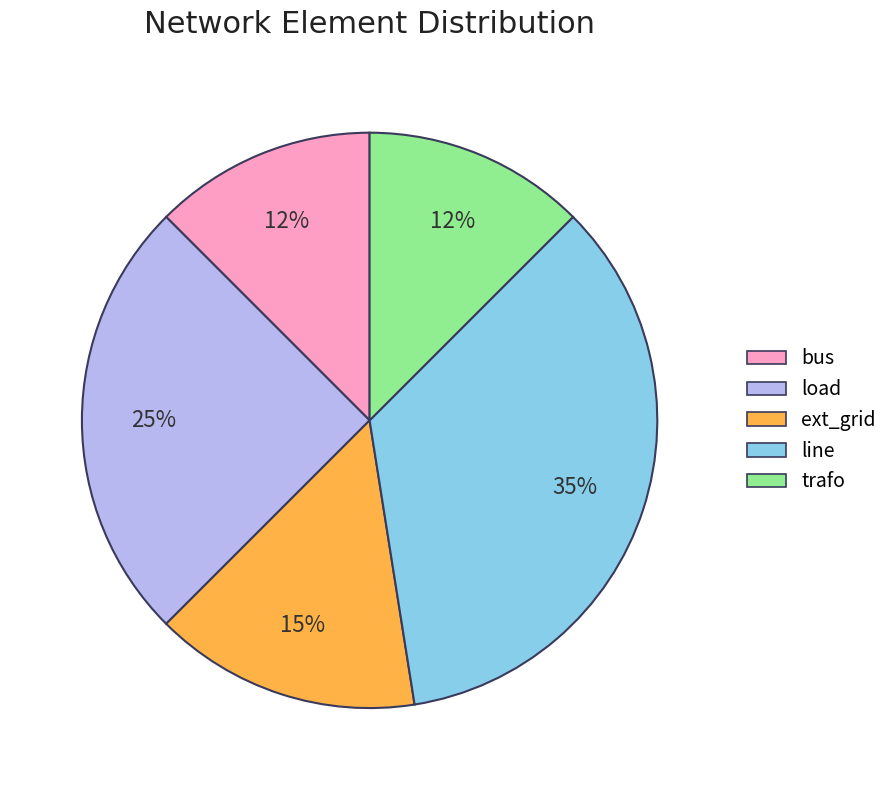

Does any single category account for the majority?

No